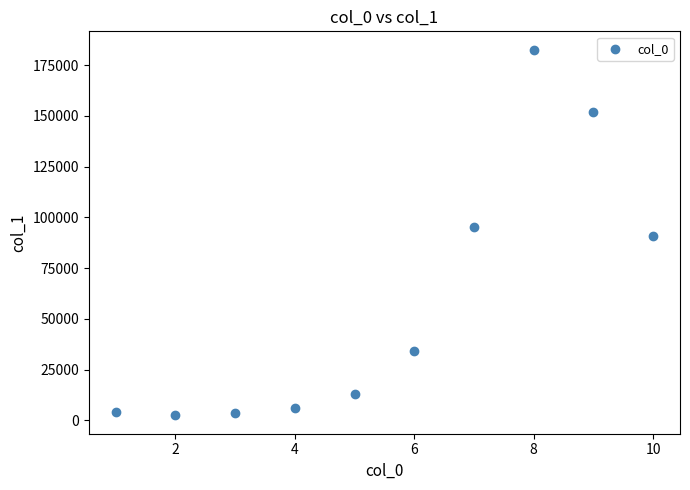

What is the range of X values (max minus min)?

9